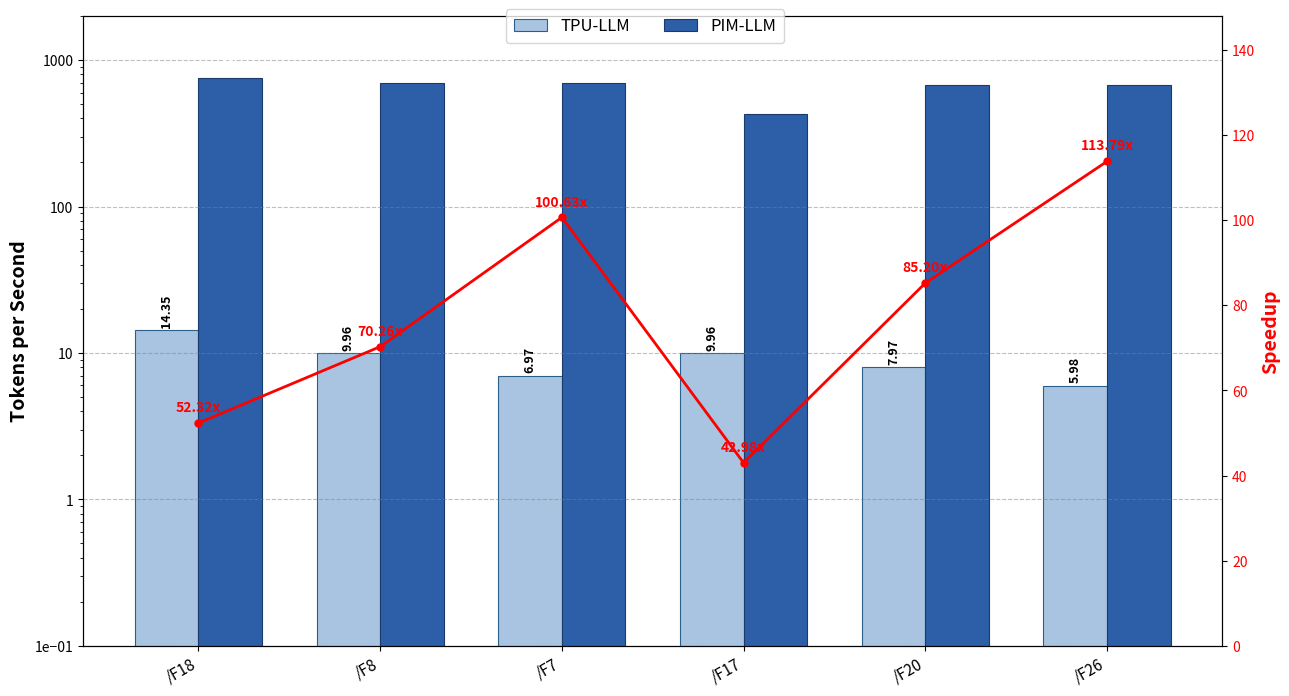

At /F26, list the series in order from largest to smallest.

PIM-LLM, Speedup, TPU-LLM